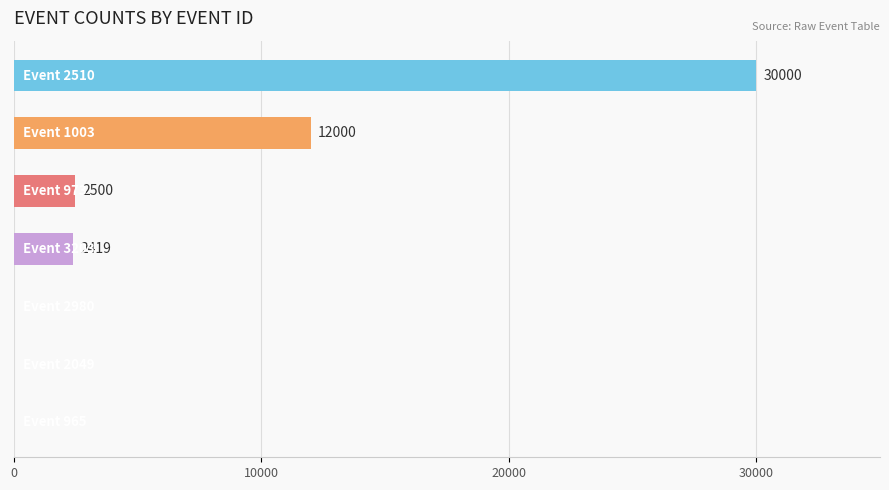

What is the sum of all values?

46919